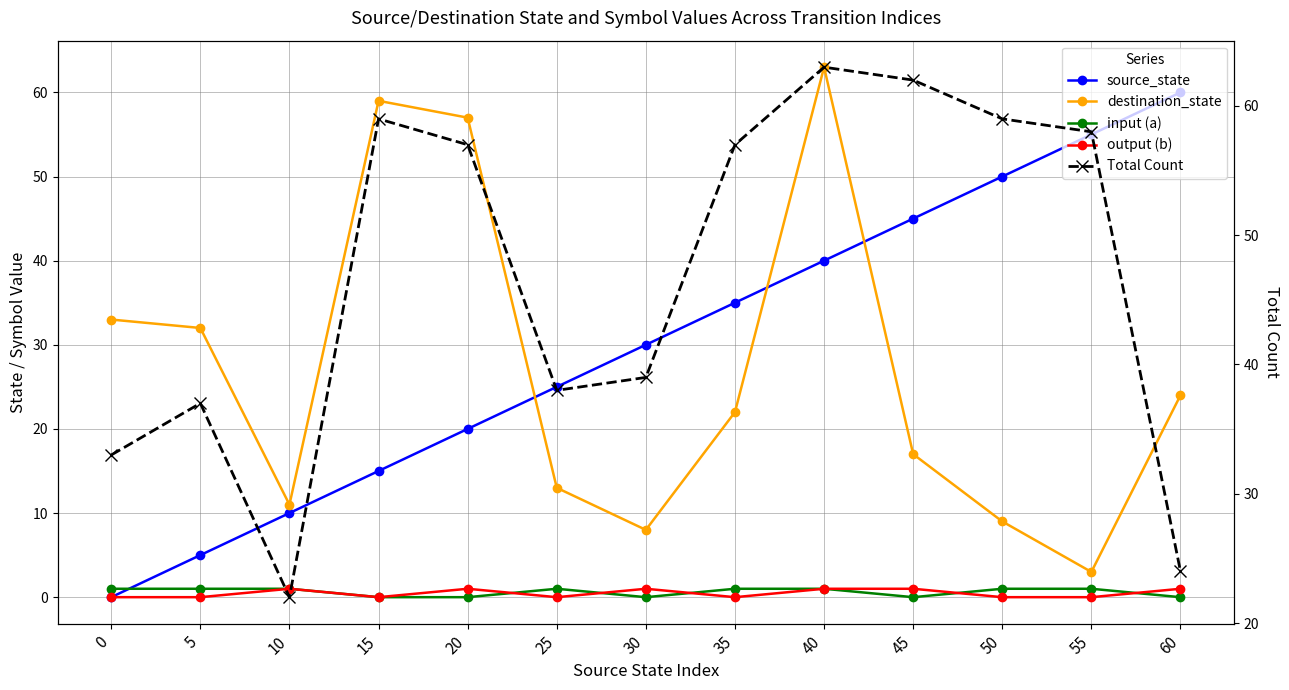

What is the value of the destination_state point at the 7th from the left?

8